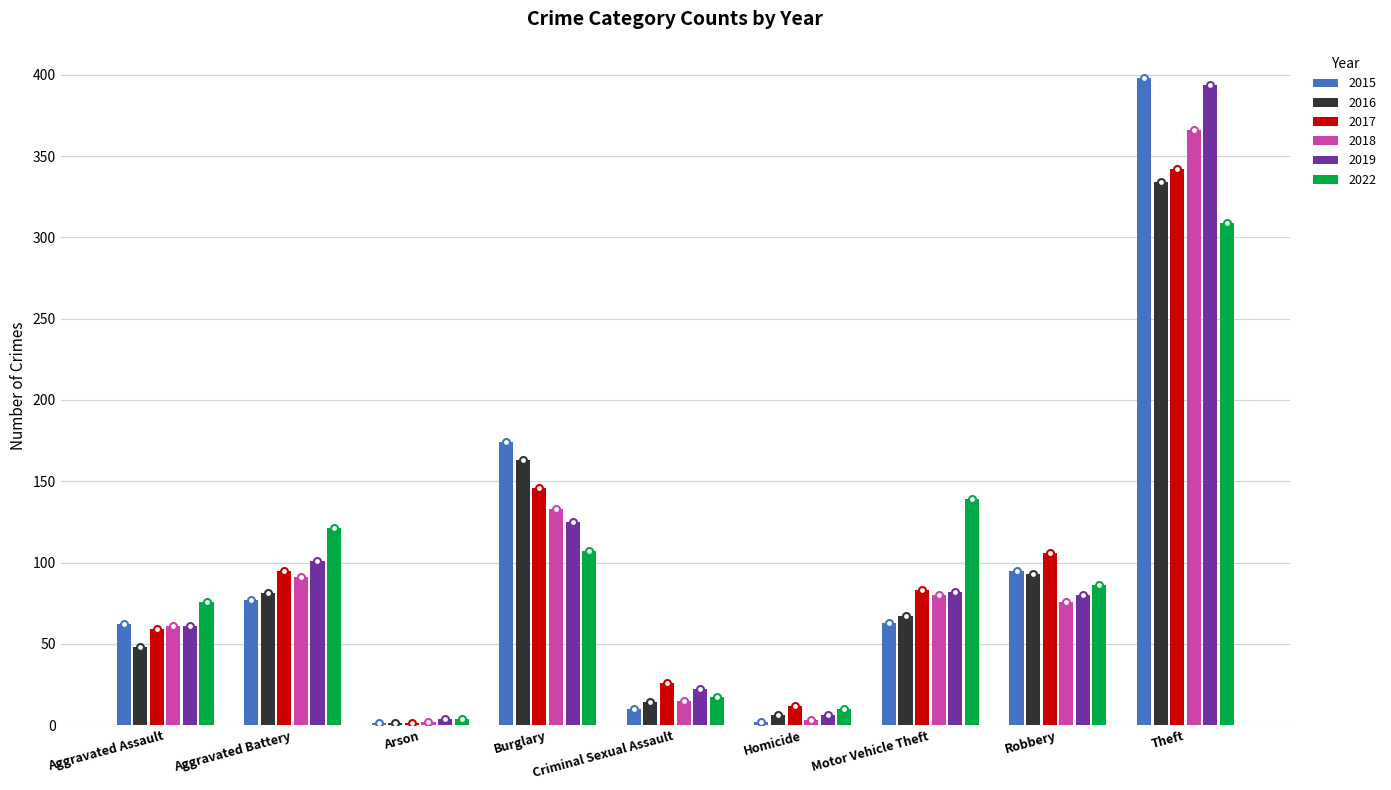

Is the value of 2016 at Motor Vehicle Theft greater than the value of 2018 at Theft?

No